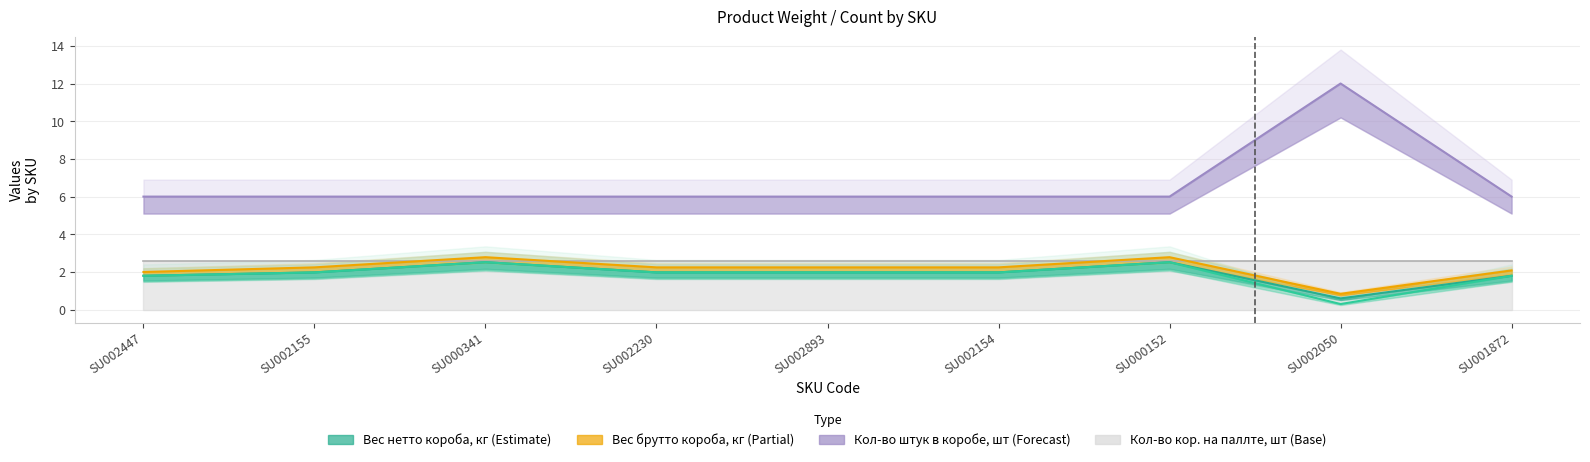

What is the label of the 1st point from the left?

SU002447